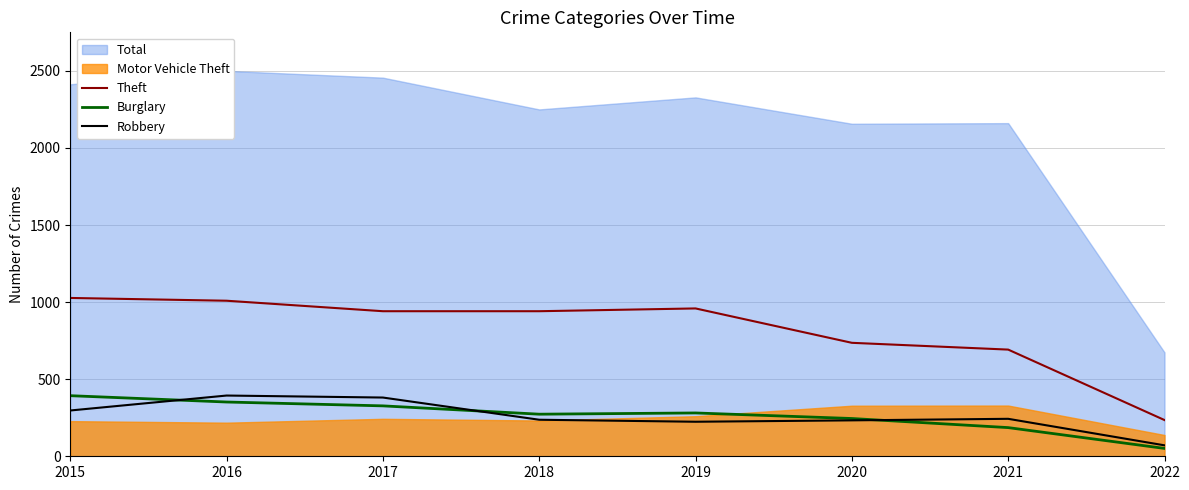

True or false: Theft has more than 2 interior local peaks.

False